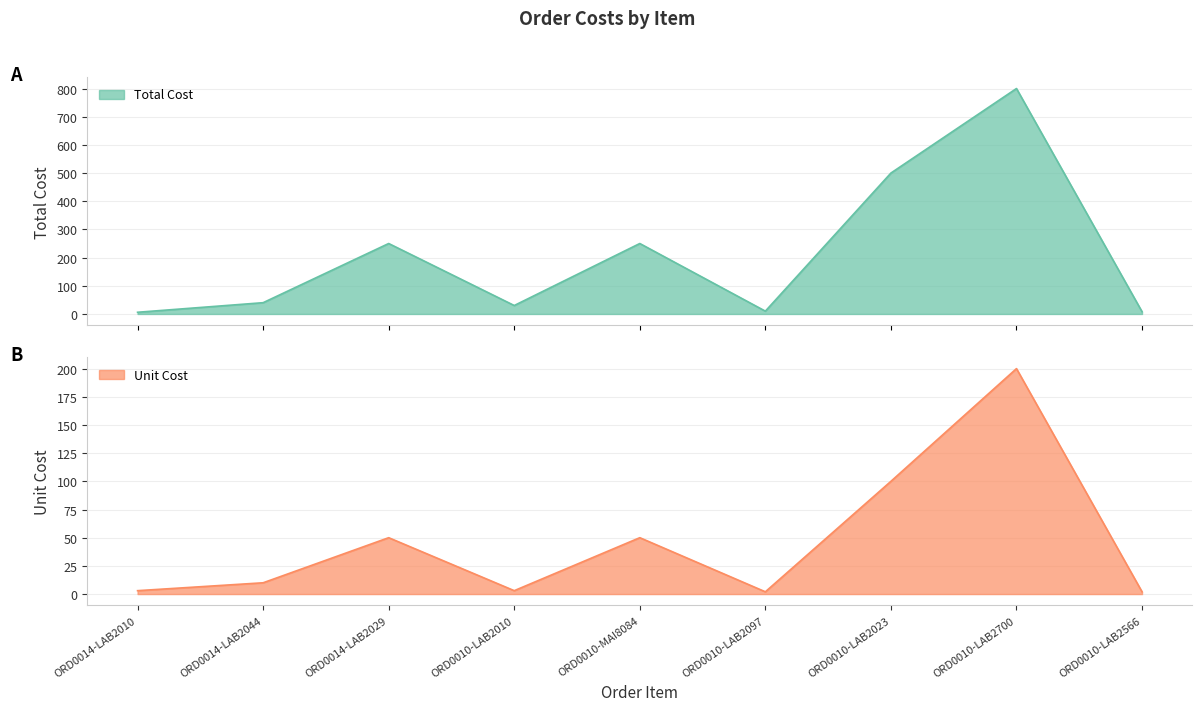

Which series has the widest spread of values?

Total Cost